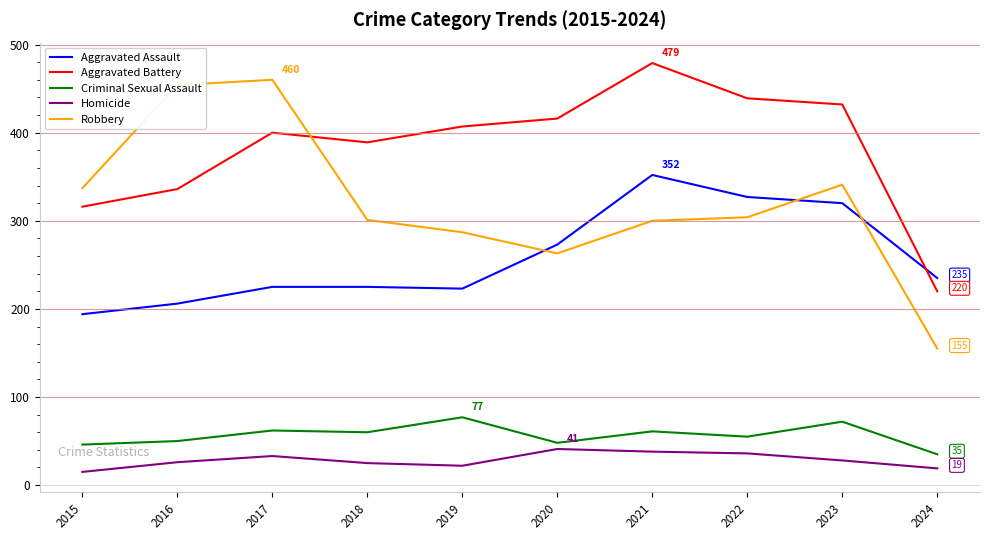

Does the chart display data point markers on the line(s)?

No